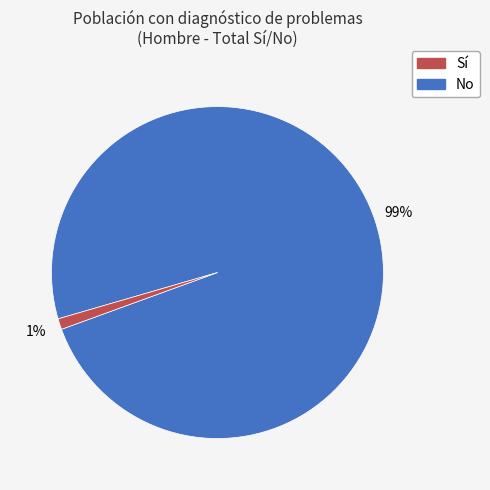

To the nearest percent, what is the difference between the largest and smallest slice percentages?

98%